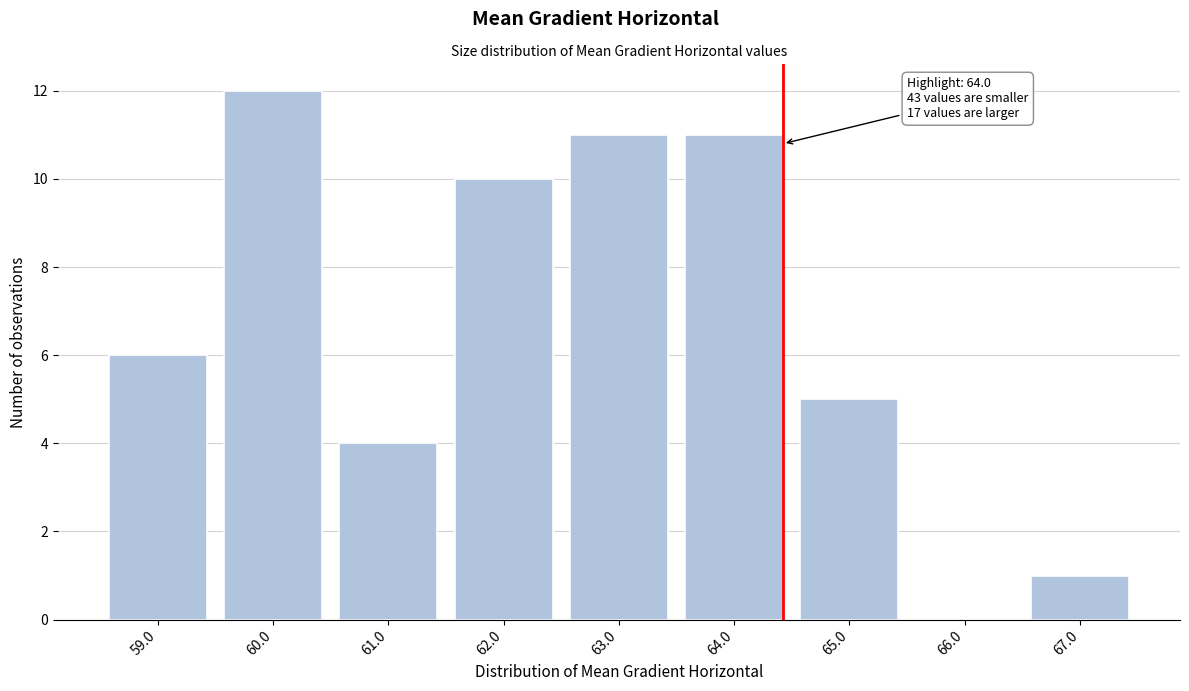

Reading right to left, extract all data points from this chart.

67.0=1	66.0=0	65.0=5	64.0=11	63.0=11	62.0=10	61.0=4	60.0=12	59.0=6